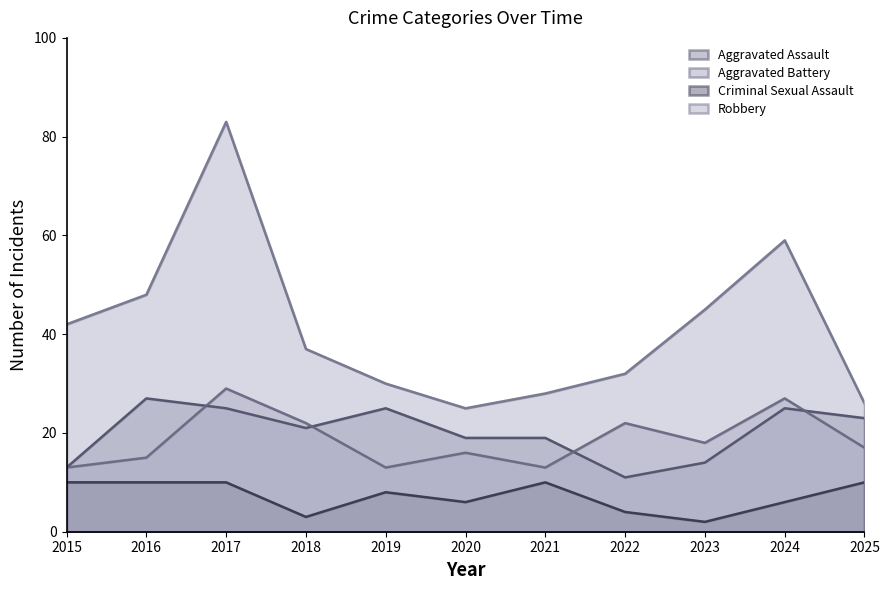

What is the value of the Criminal Sexual Assault point at the 8th from the left?

4